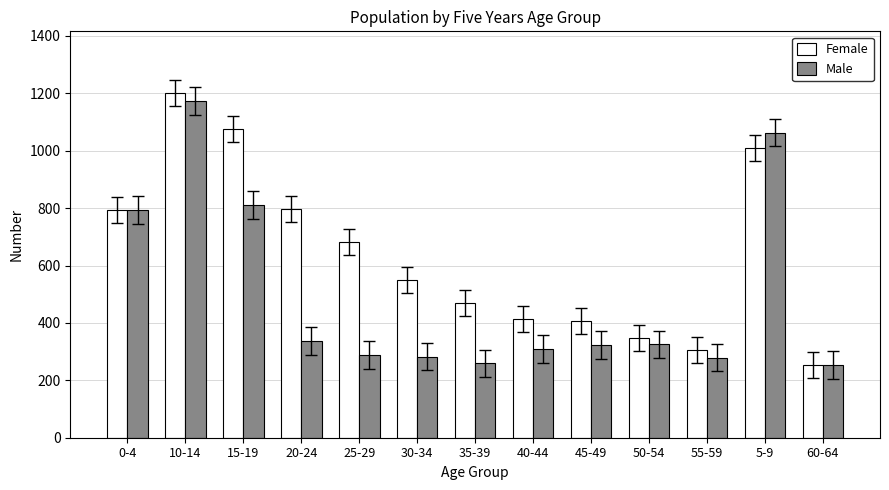

Count the number of categories in the chart.

13